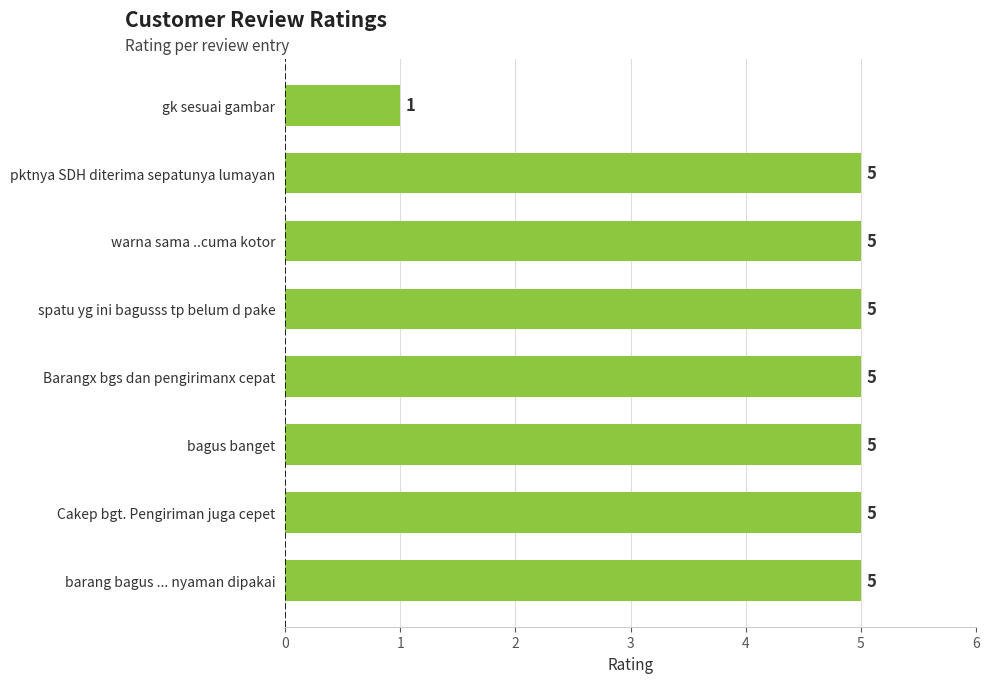

Does the chart contain stacked bars?

No